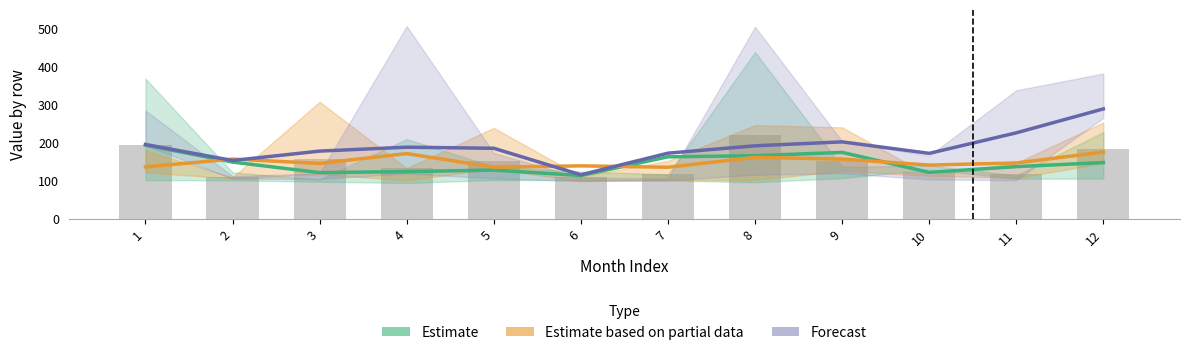

Reading left to right, extract all data points from this chart.

Estimate: 193.9	149.0	121.3	124.0	128.1	113.7	162.9	165.8	174.5	122.0	137.1	147.7
Estimate based on partial data: 136.5	156.9	145.6	171.4	135.7	139.1	135.5	161.5	156.9	141.2	146.7	175.4
Forecast: 195.3	153.2	178.0	188.2	185.3	115.6	172.5	191.9	202.2	172.0	225.9	288.9